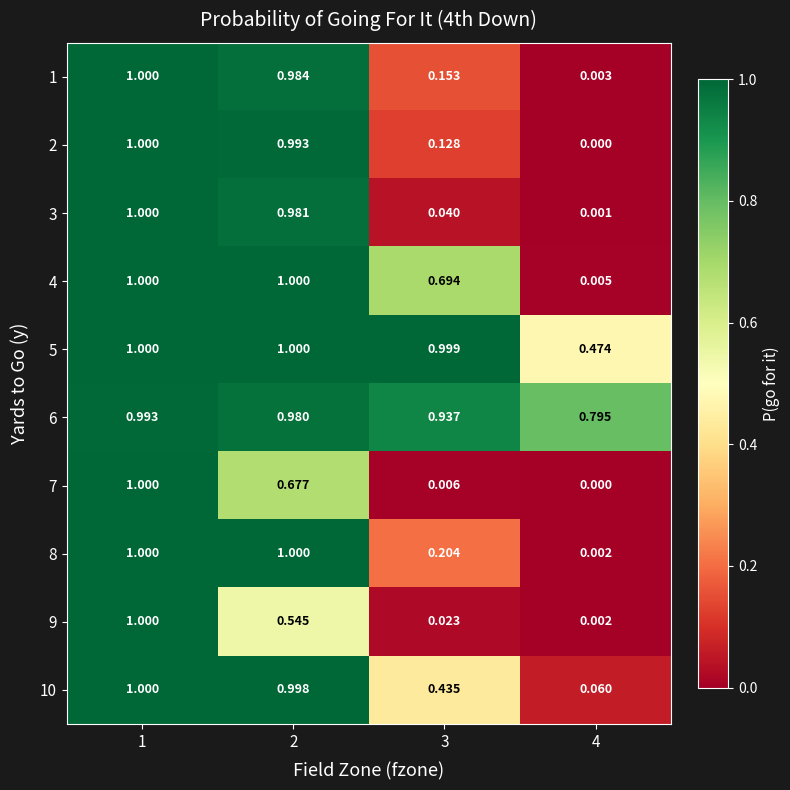

Is the value of 2 at 2 greater than the value of 5 at 1?

No